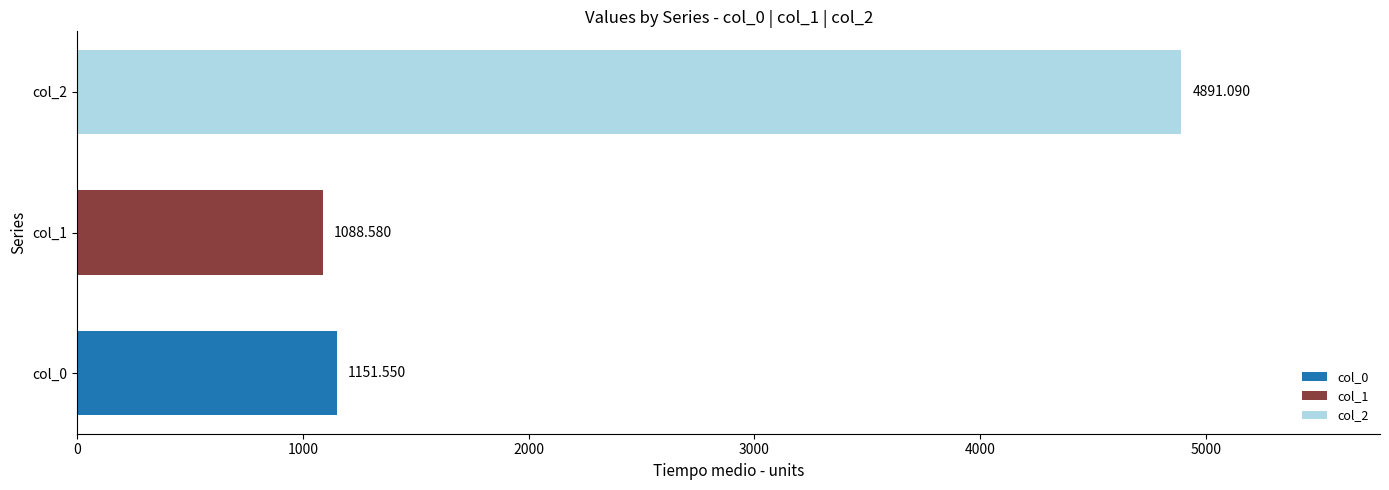

List the labels in order of col_1 value, largest first.

col_1